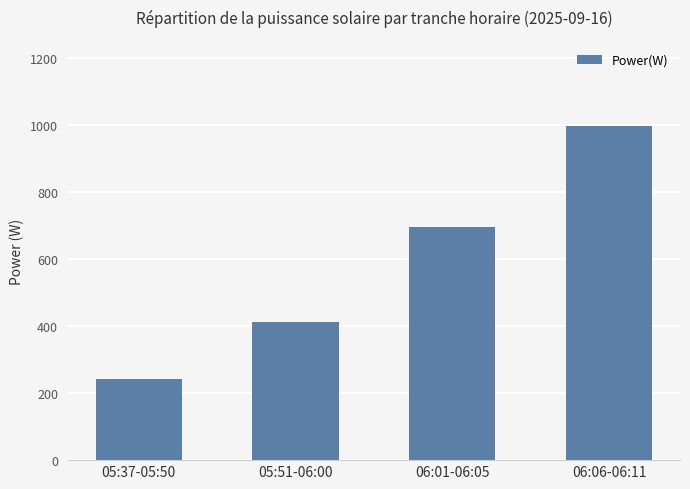

What is the value of the 2nd bar from the left?

413